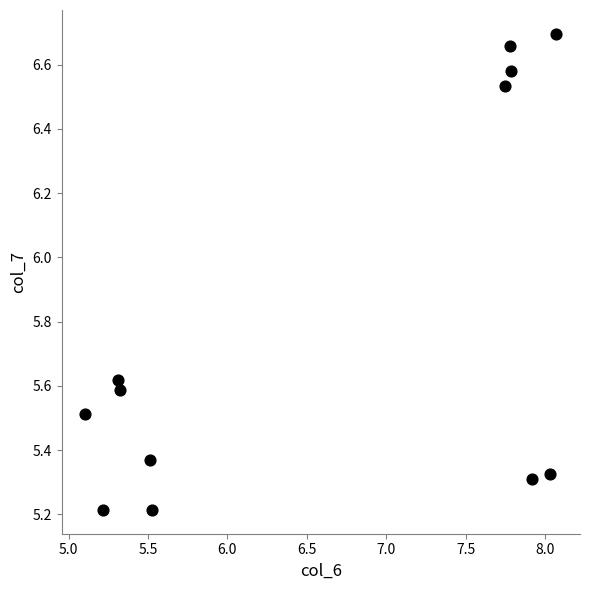

What is the average Y value?

5.8